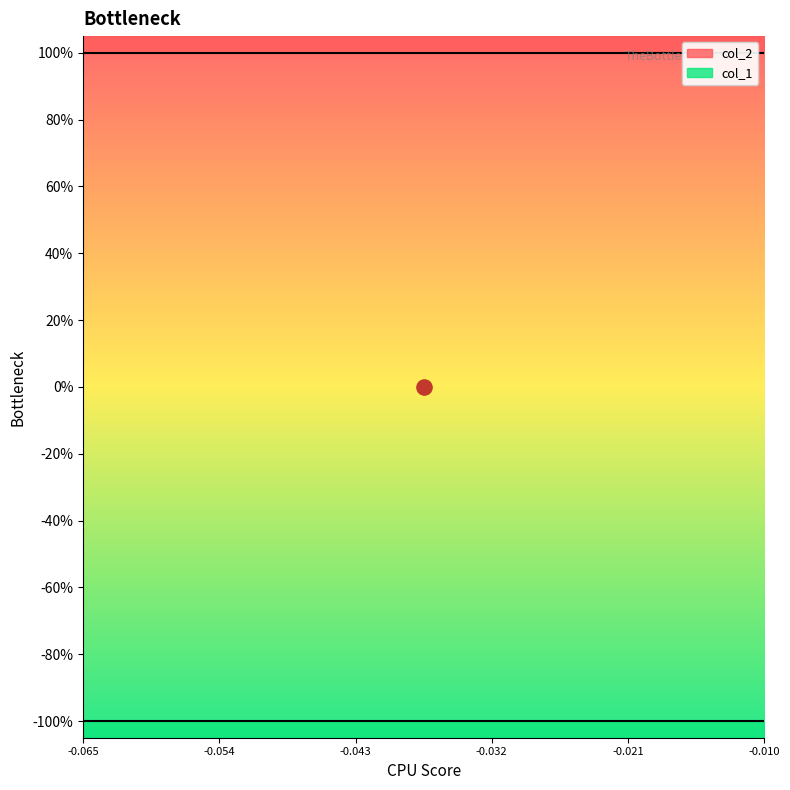

What are all the series names shown in the legend?

col_1, col_2